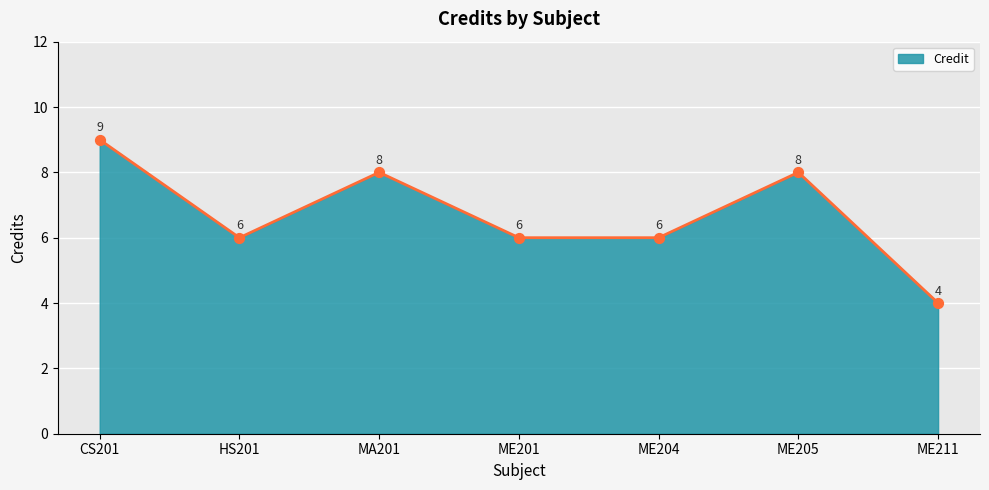

What is the change in value from HS201 to MA201?

+2